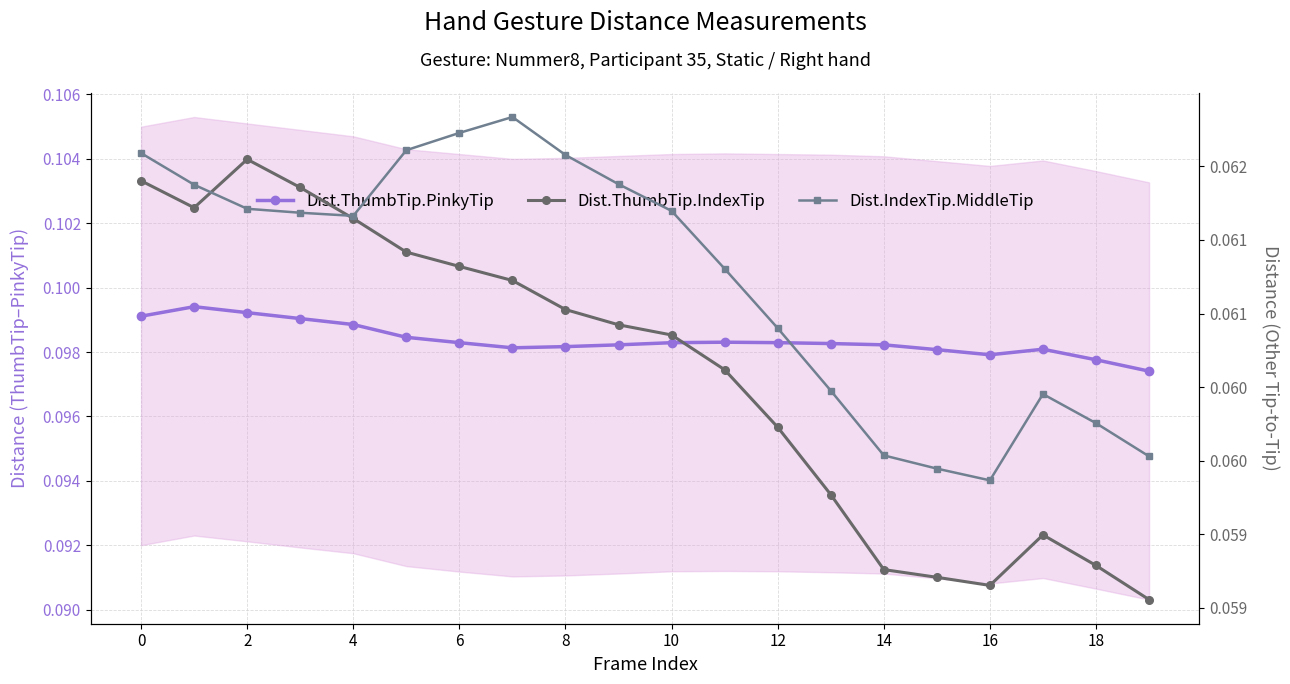

Is the value of Dist.ThumbTip.PinkyTip at 19 greater than the value of Dist.ThumbTip.IndexTip at 18?

Yes